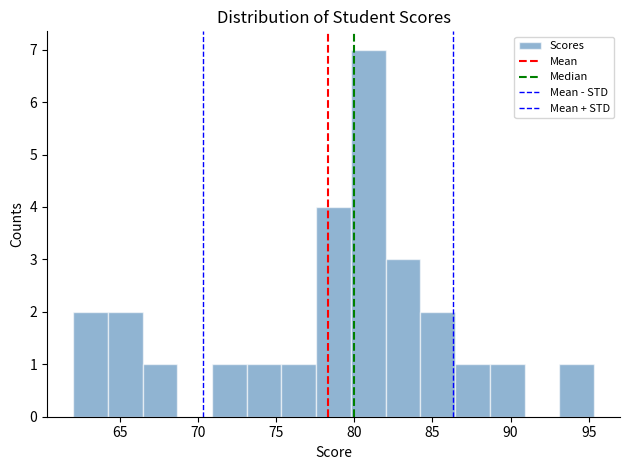

What is the height of the bar covering 64.0 to 66.5 on the x-axis? Neither the bar edges nor the heights are printed on the chart, so give them approximately, as read against the axes.

2